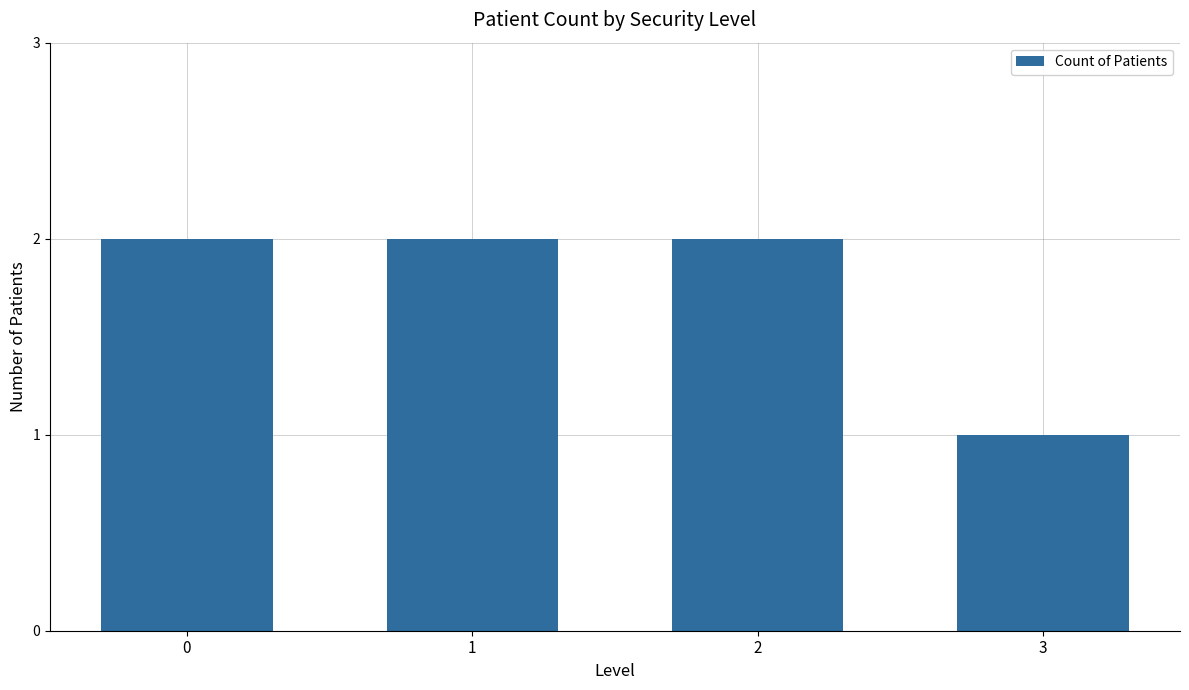

At which category does the chart reach its minimum across all series?

3